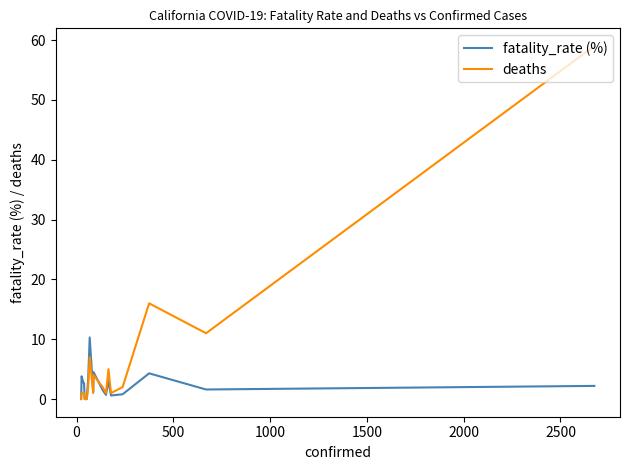

How many data points in fatality_rate (%) are less than 2?

10